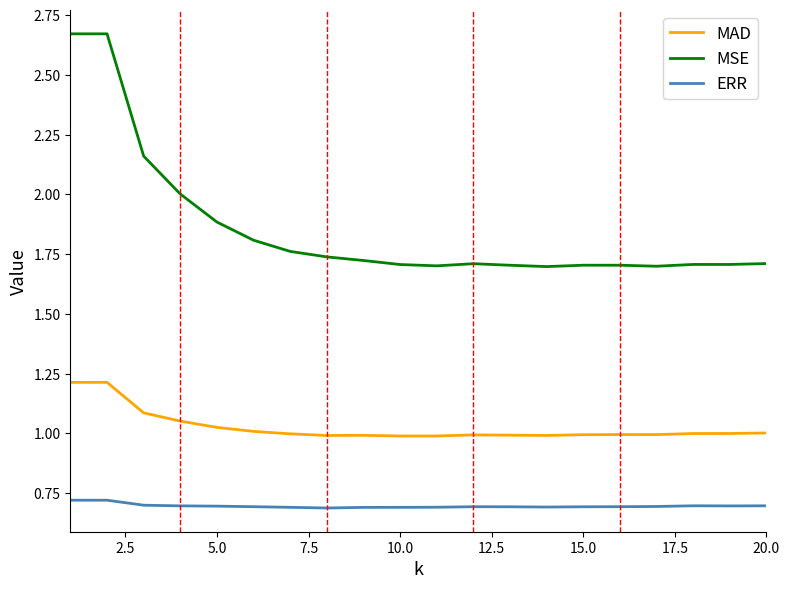

Rank the series by their average value, from highest to lowest.

MSE, MAD, ERR